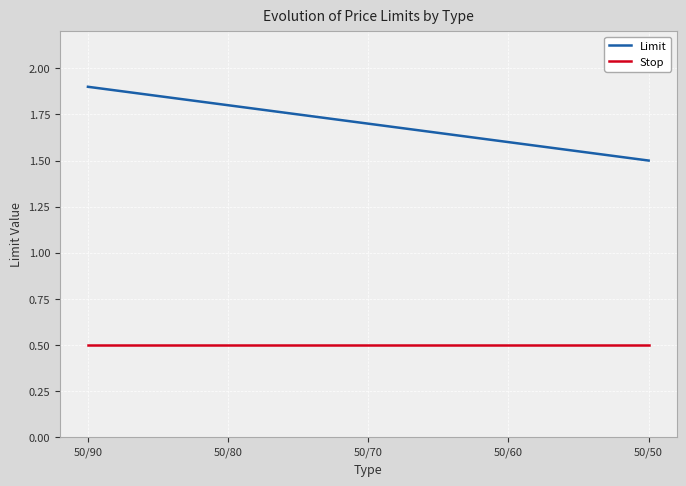

Is the value of Stop at 50/80 greater than the value of Limit at 50/60?

No